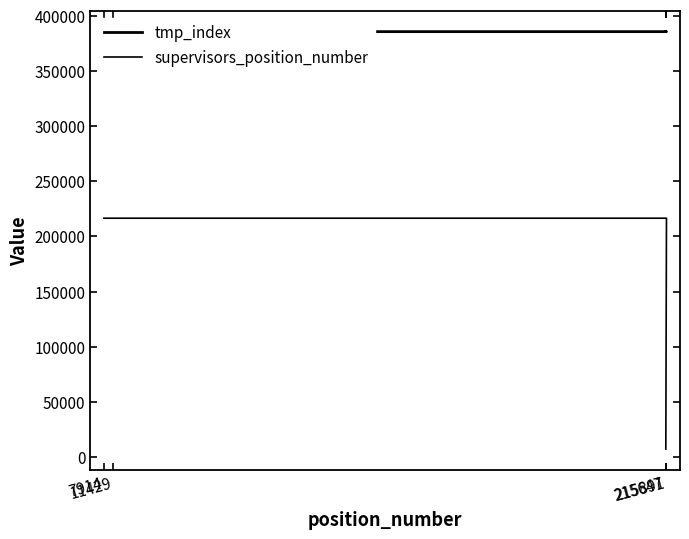

Where is tmp_index nearest to the value 385718?

11429